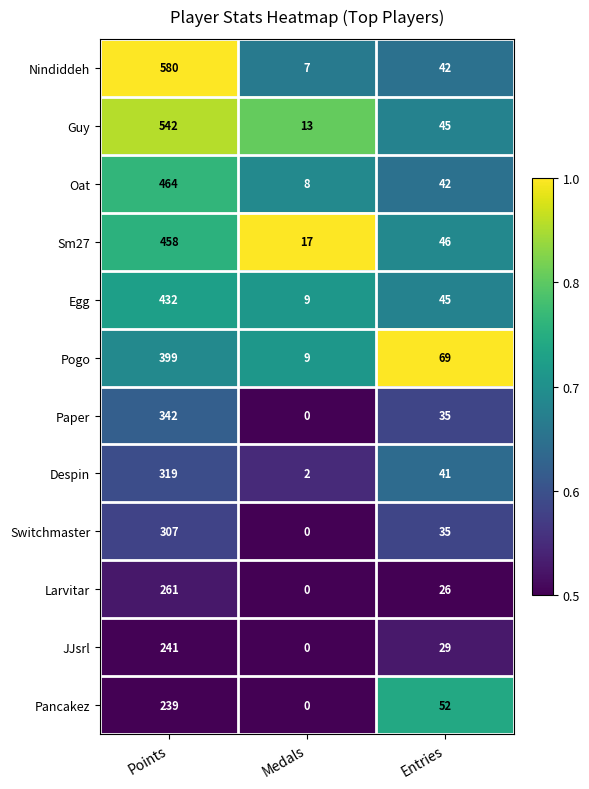

List the series in order of their peak value, highest first.

Nindiddeh, Guy, Oat, Sm27, Egg, Pogo, Paper, Despin, Switchmaster, Larvitar, JJsrl, Pancakez